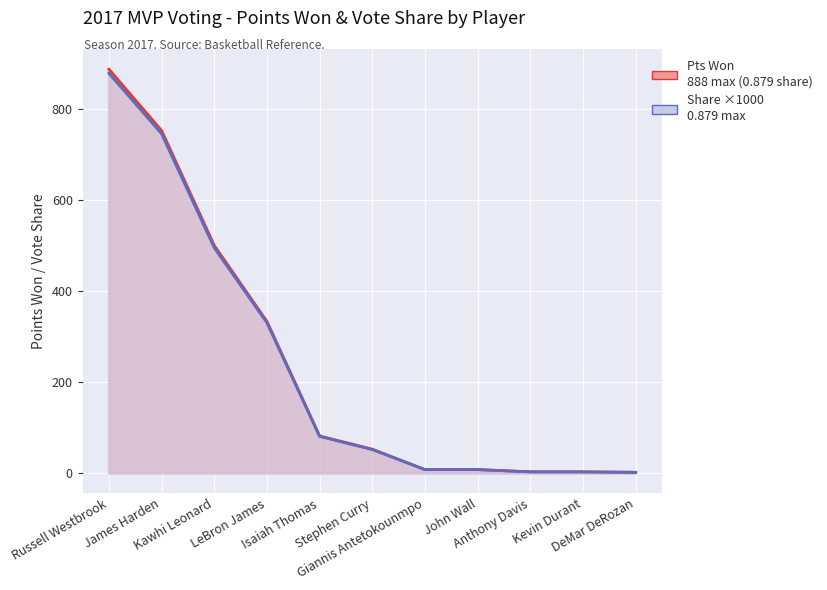

Rank the series at DeMar DeRozan from lowest to highest value.

Pts Won, Share